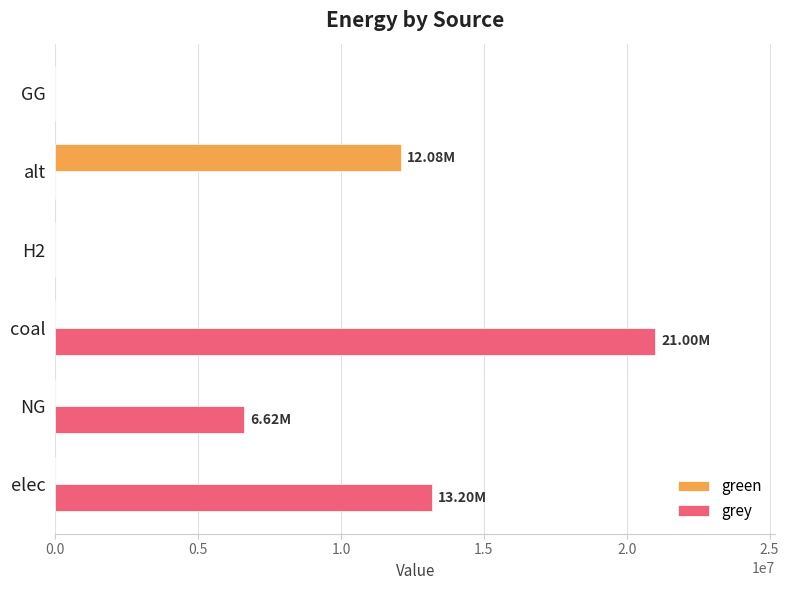

At which label is grey closest to 10500026?

elec